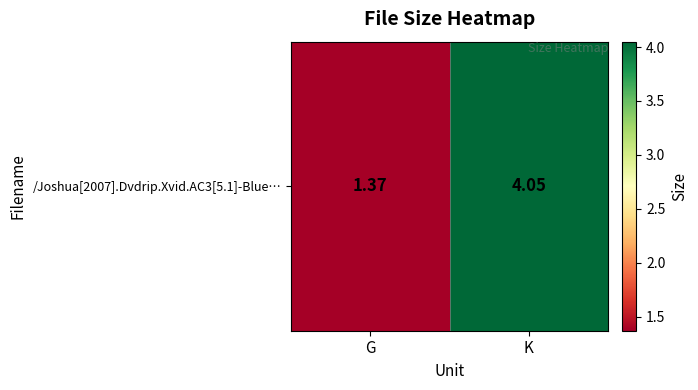

At which label does the data first exceed 4?

K